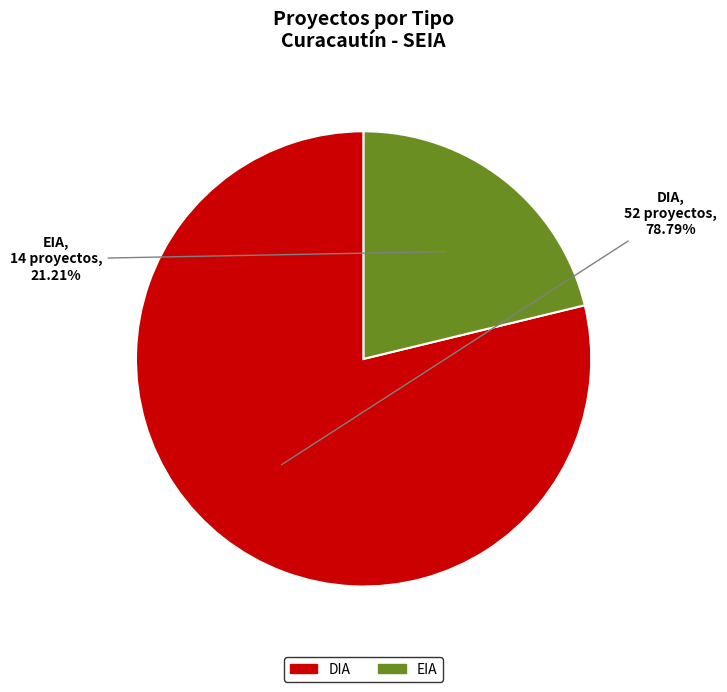

Which slice represents more than half of the pie?

DIA